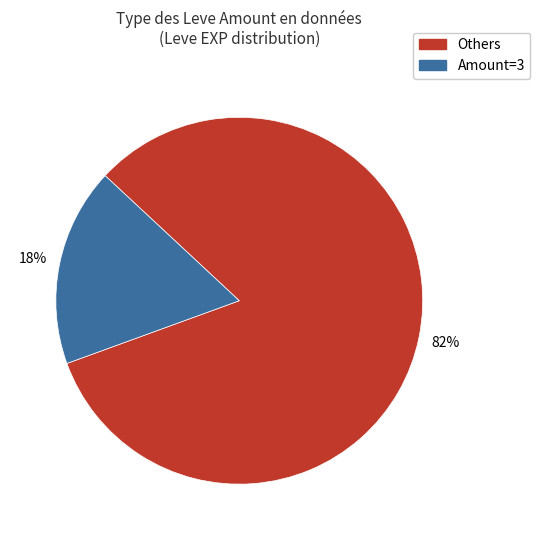

Is there a majority slice in this chart?

Yes